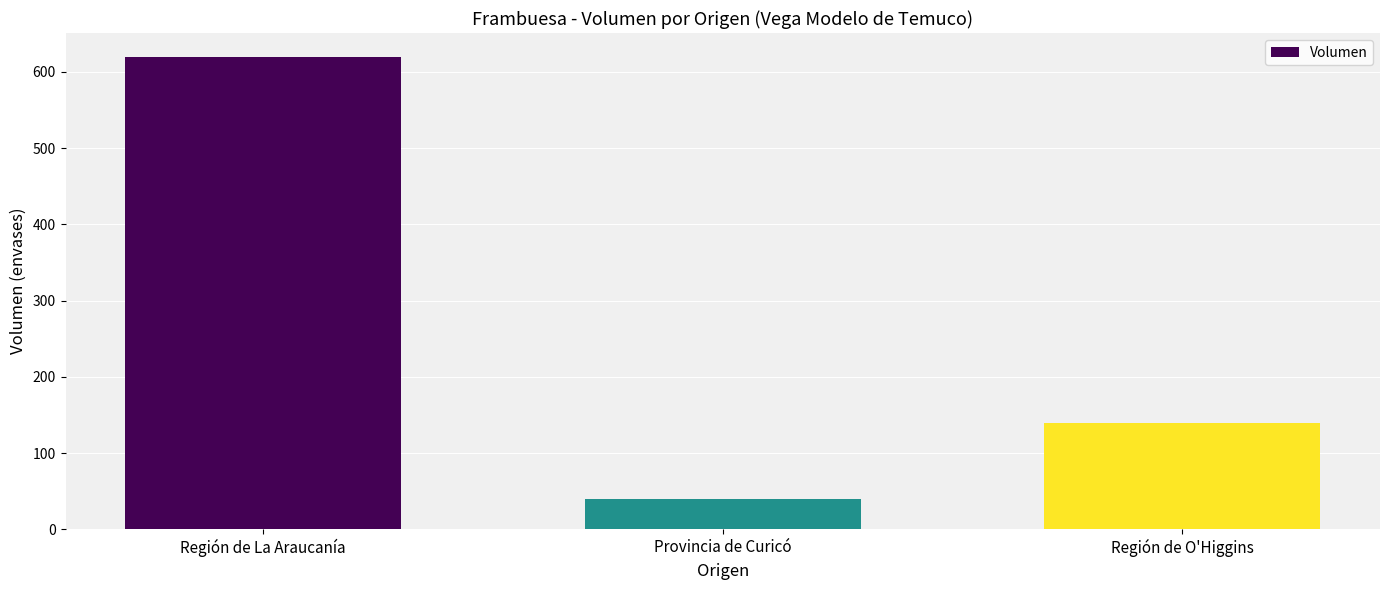

How many bars are there in total?

3